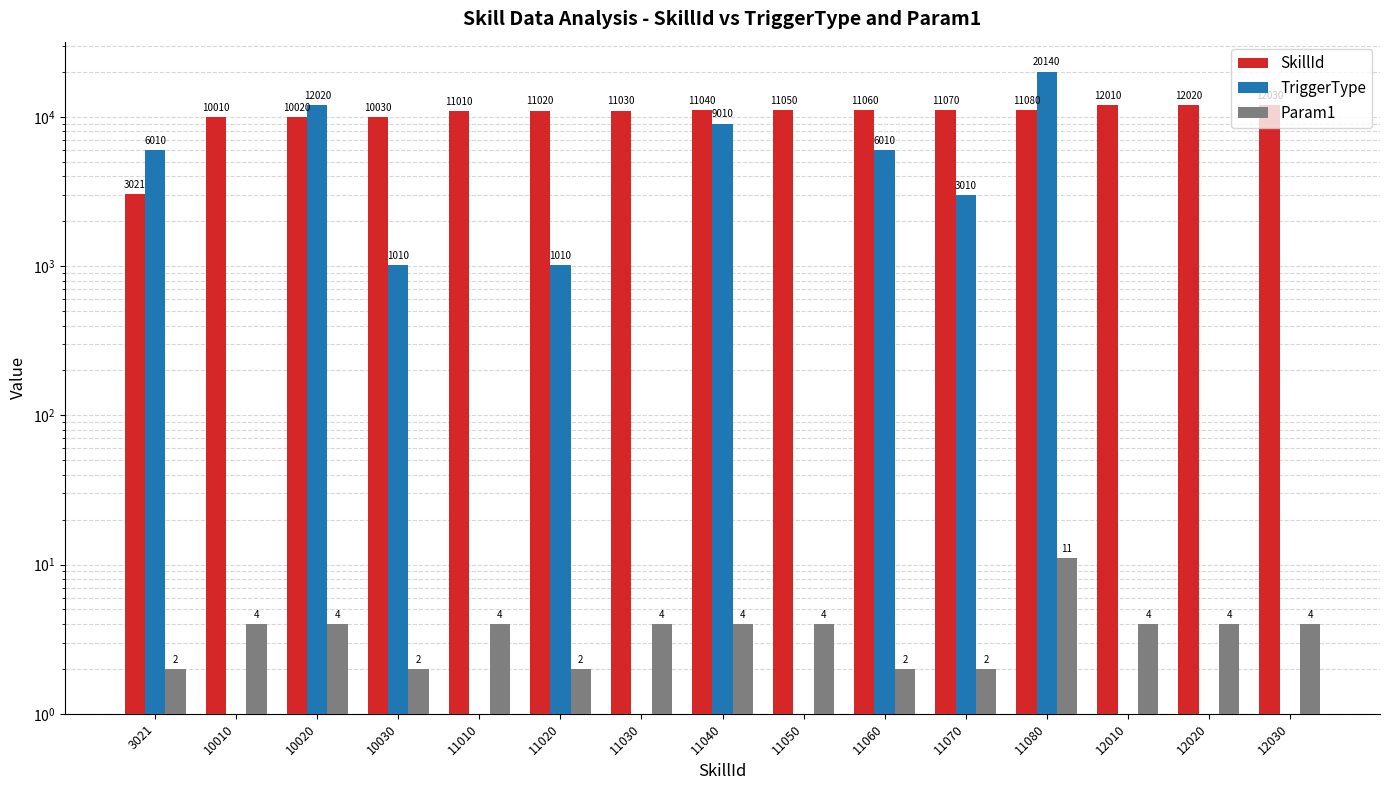

Rank the categories by Param1 value from lowest to highest.

3021, 10030, 11020, 11060, 11070, 10010, 10020, 11010, 11030, 11040, 11050, 12010, 12020, 12030, 11080